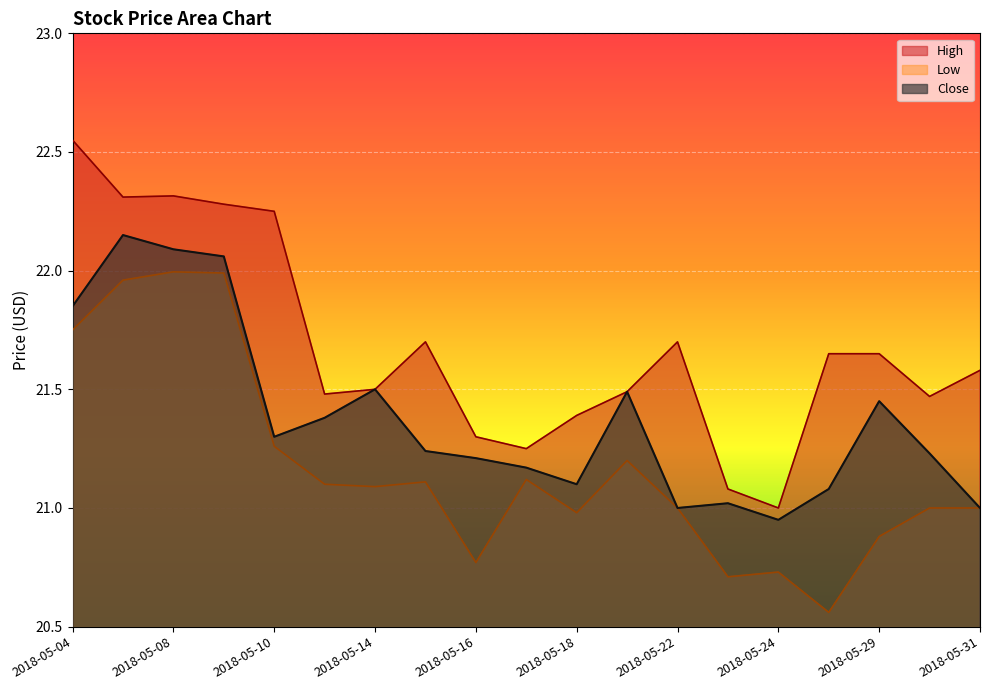

True or false: Close and Low intersect in this chart.

False